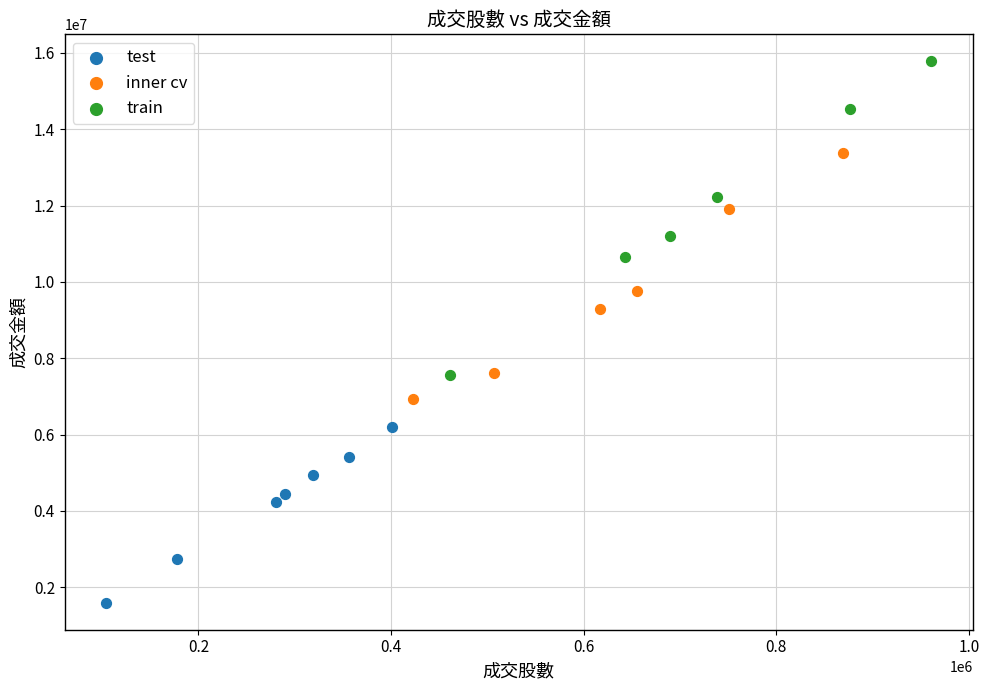

Which series contains the highest Y value?

train